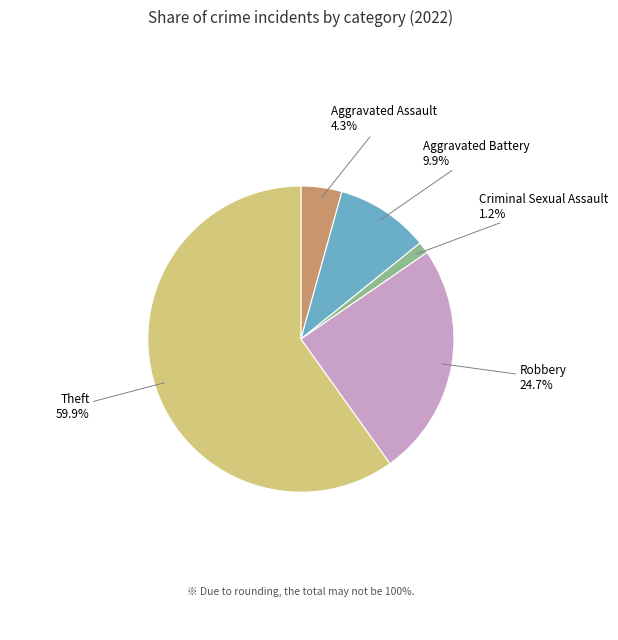

How many slices are in this pie chart?

5